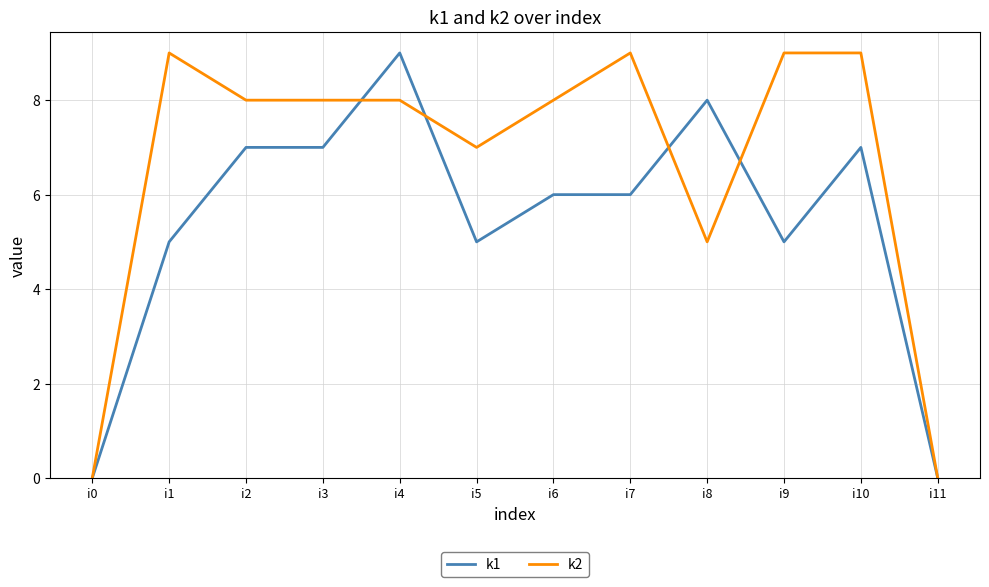

At which category is the sum across all series the highest?

i4